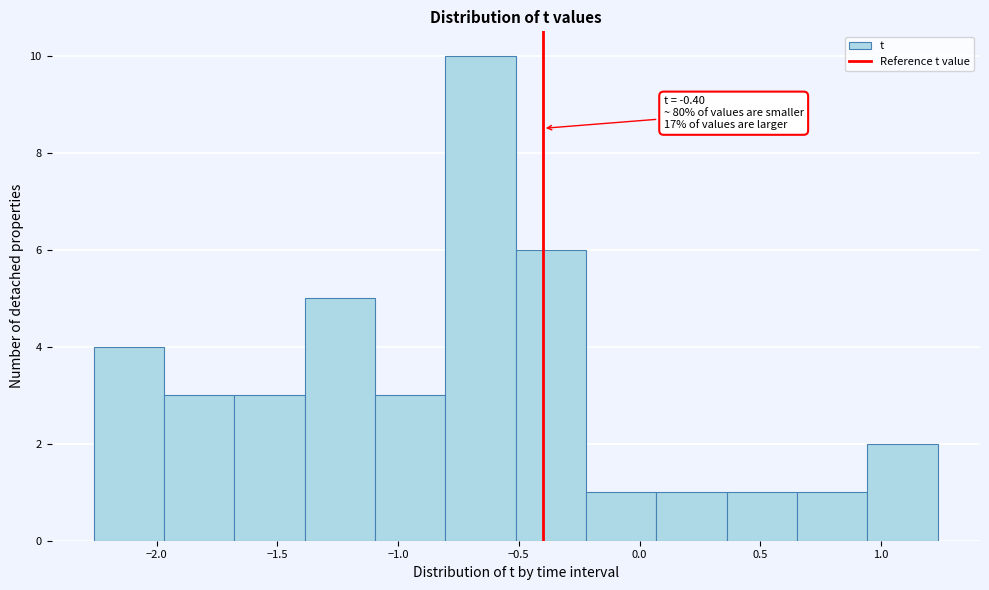

Which range on the x-axis has the tallest bar?

-0.80 to -0.50